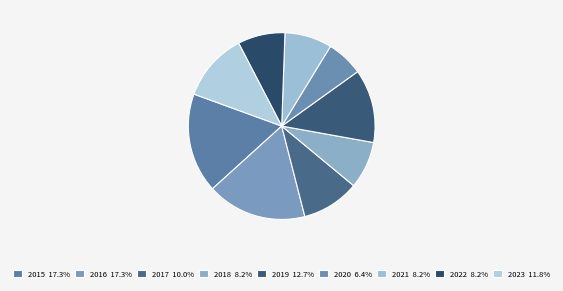

Count the number of slices in the pie.

9